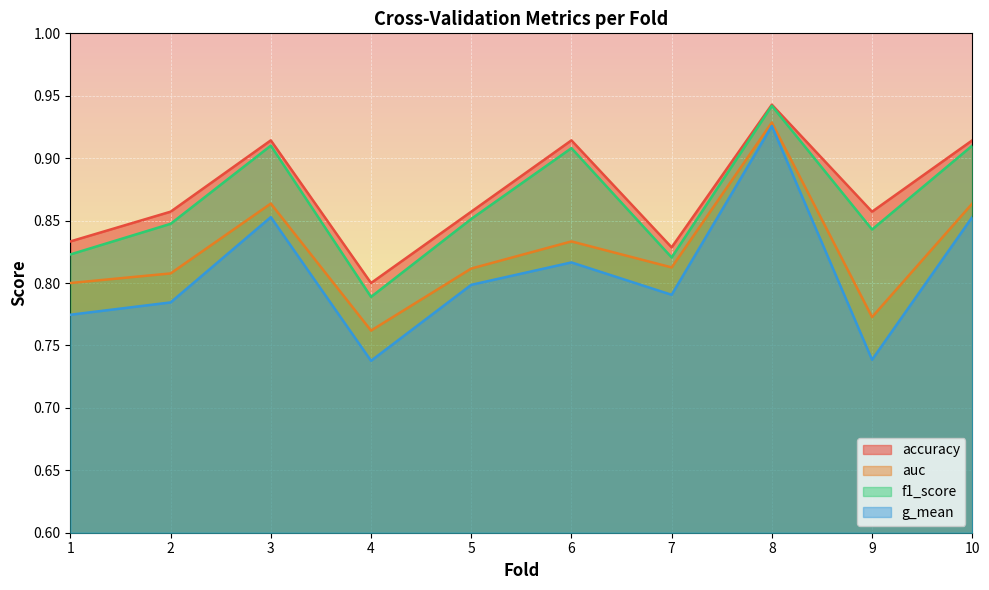

True or false: g_mean and auc intersect in this chart.

False